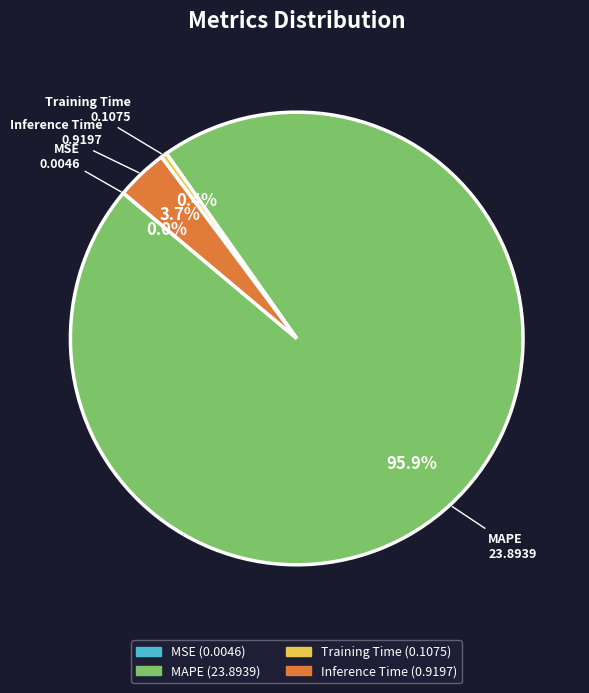

Does MAPE represent more than half of the total?

Yes